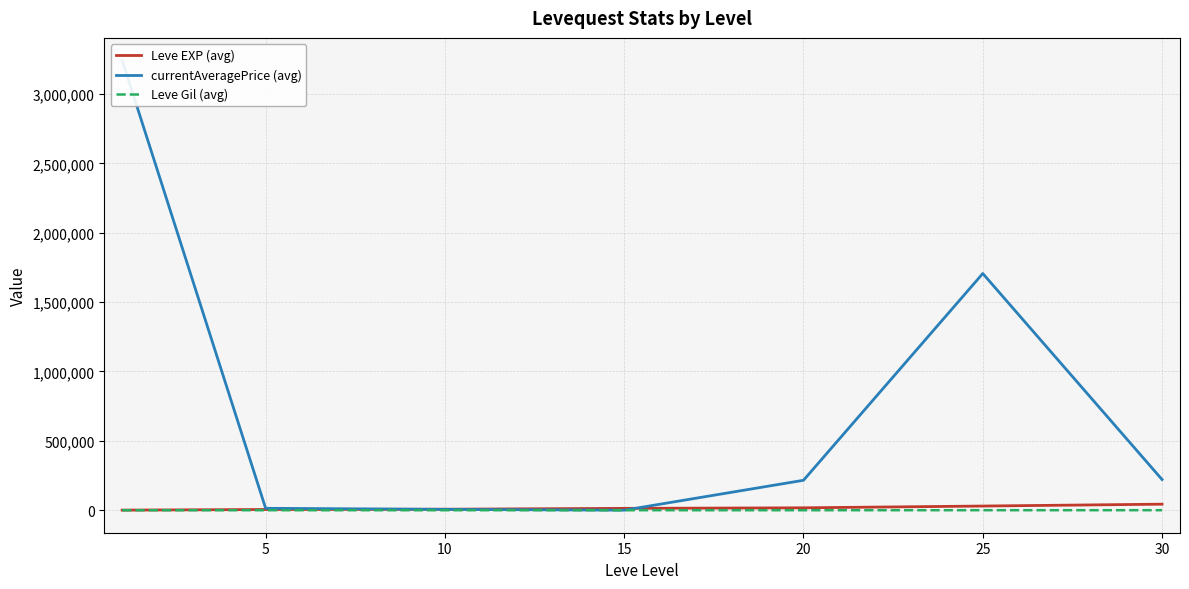

After their last crossing, which series has the higher values: currentAveragePrice (avg) or Leve EXP (avg)?

currentAveragePrice (avg)